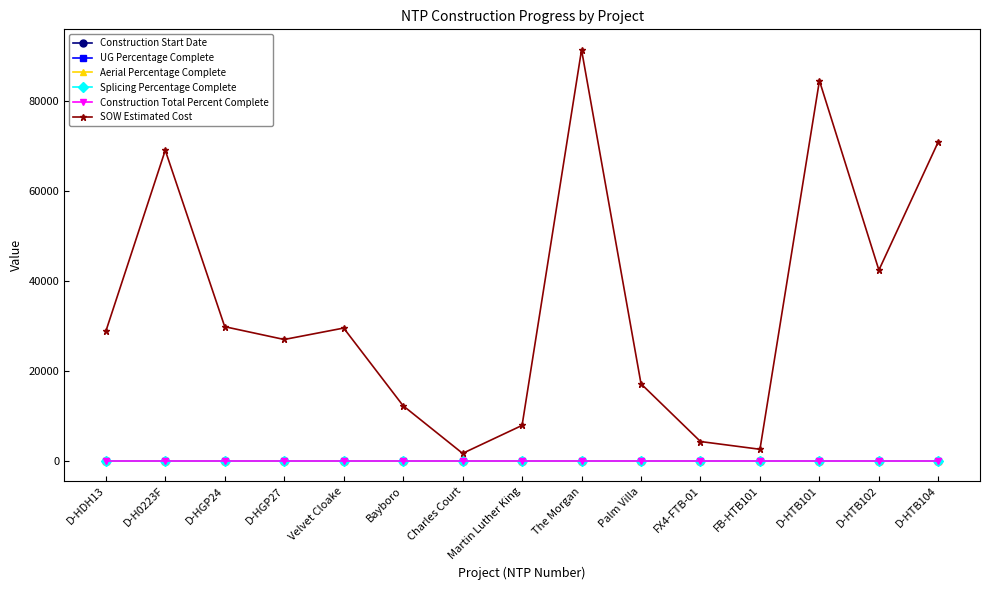

List the labels in order of SOW Estimated Cost value, largest first.

The Morgan, D-HTB101, D-HTB104, D-H0223F, D-HTB102, D-HGP24, Velvet Cloake, D-HDH13, D-HGP27, Palm Villa, Bayboro, Martin Luther King, FX4-FTB-01, FB-HTB101, Charles Court